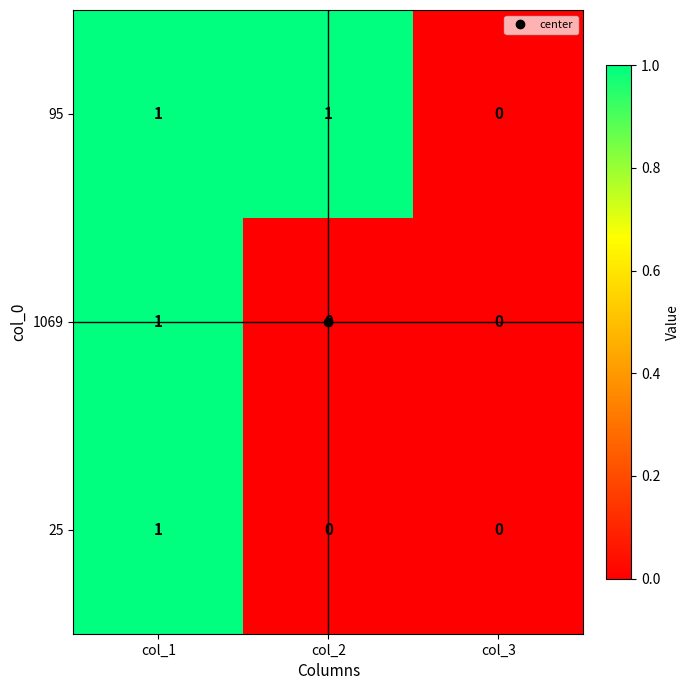

Which series changed the most between col_2 and col_3?

95